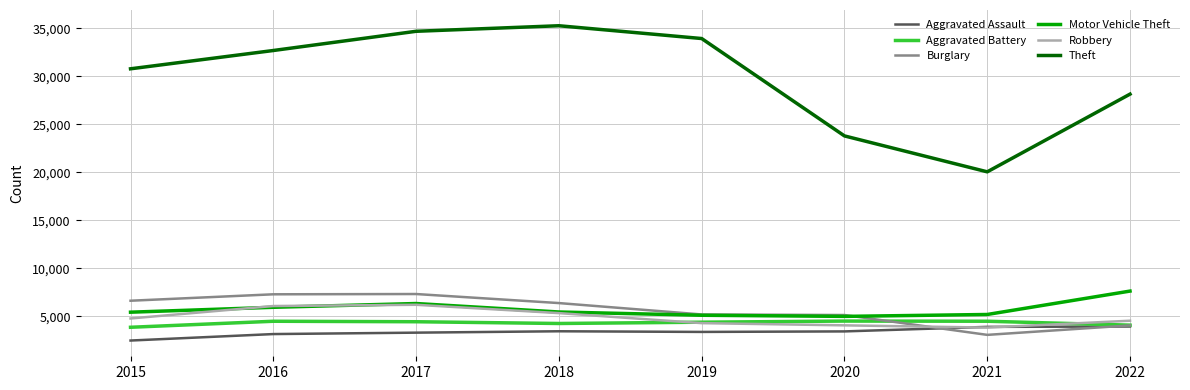

Which series has the largest total across all categories?

Theft